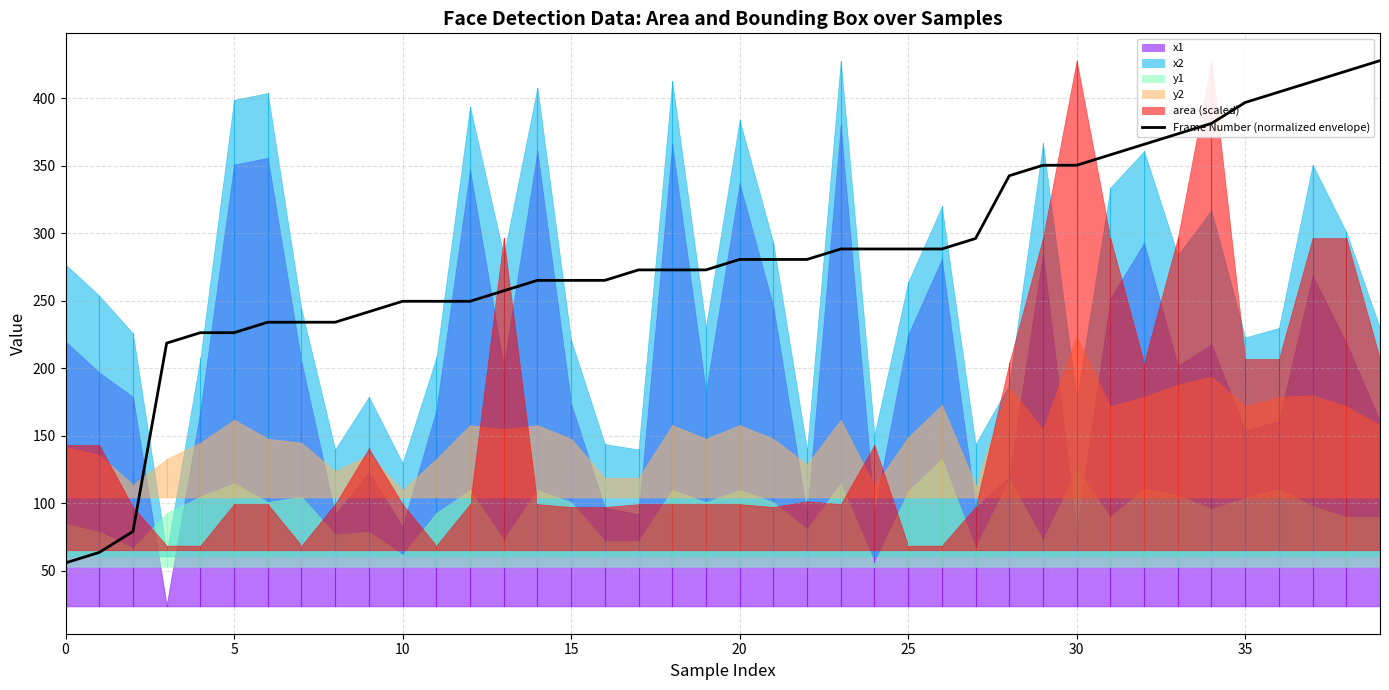

Where does the data first go above 280?

20